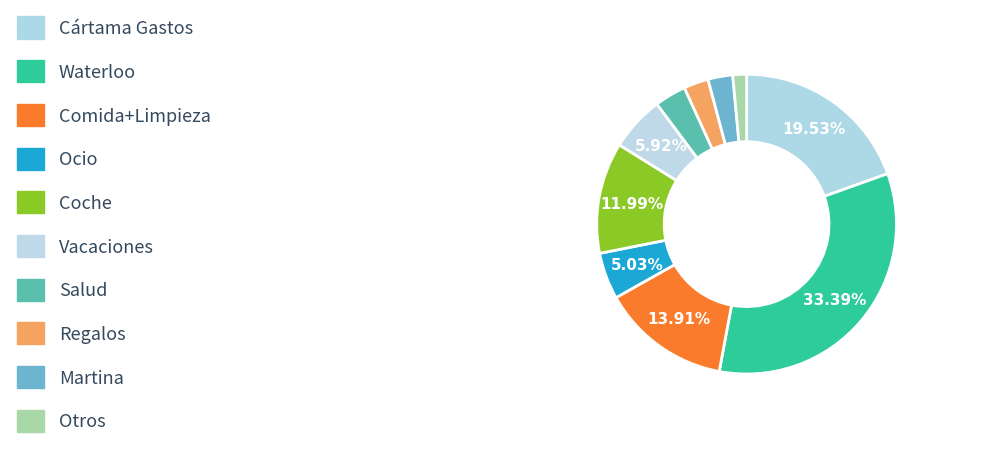

Combined, do Martina and Comida+Limpieza account for over 50%?

No